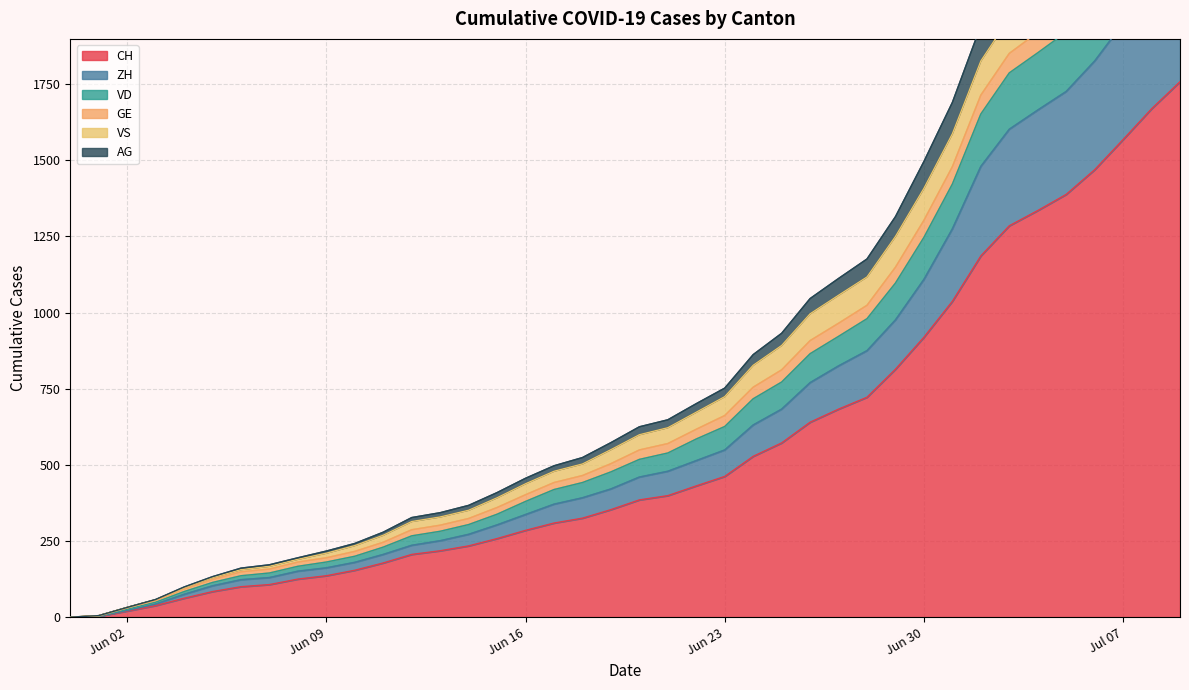

True or false: GE and CH intersect in this chart.

False